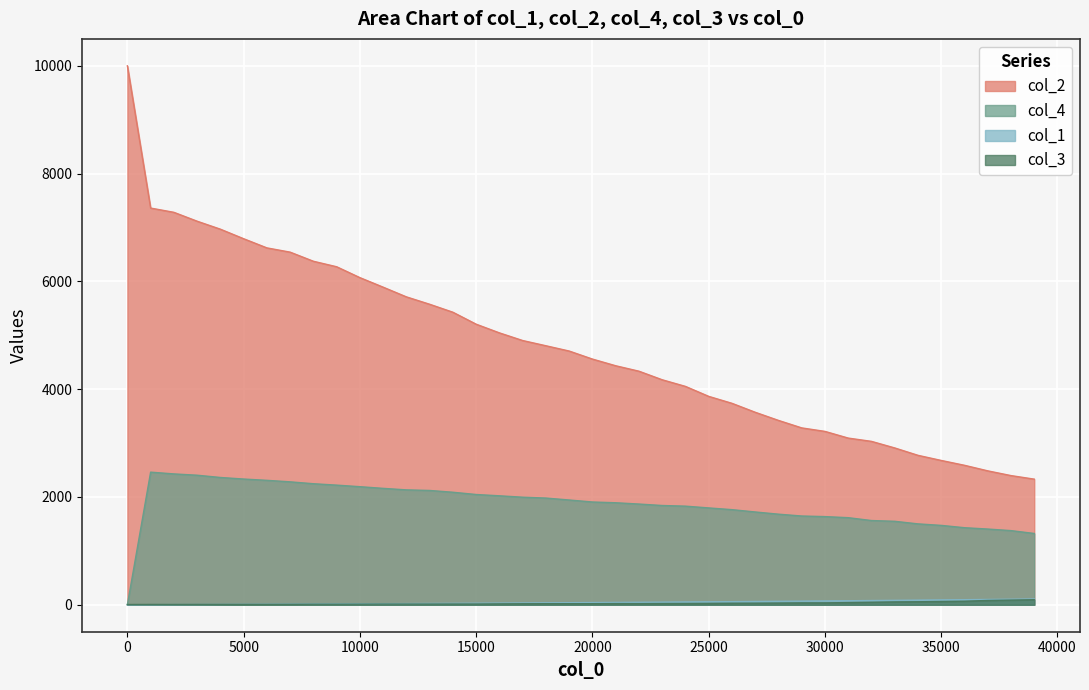

List the series in order of their peak value, highest first.

col_2, col_4, col_1, col_3